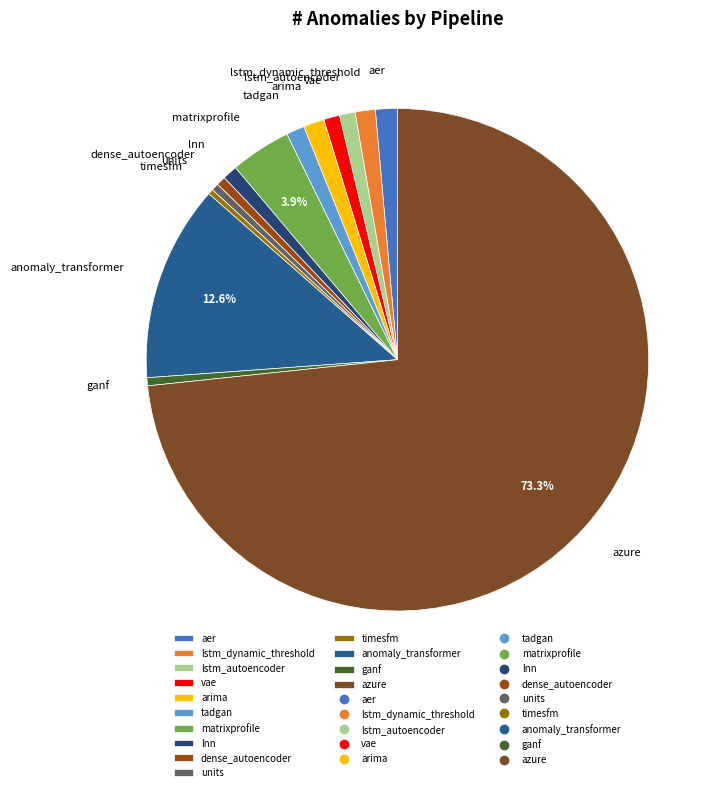

What percentage is the tadgan slice, to the nearest percent?

1%